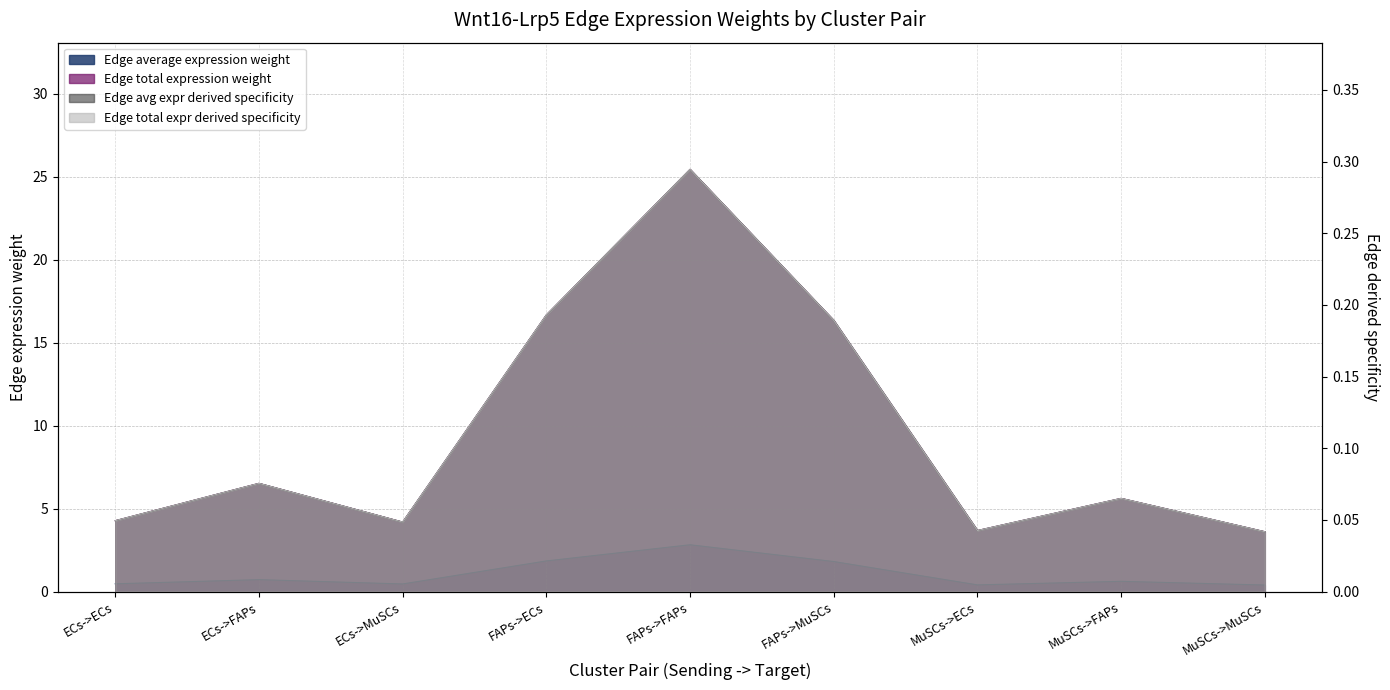

At which category does the chart reach its peak across all series?

FAPs->FAPs